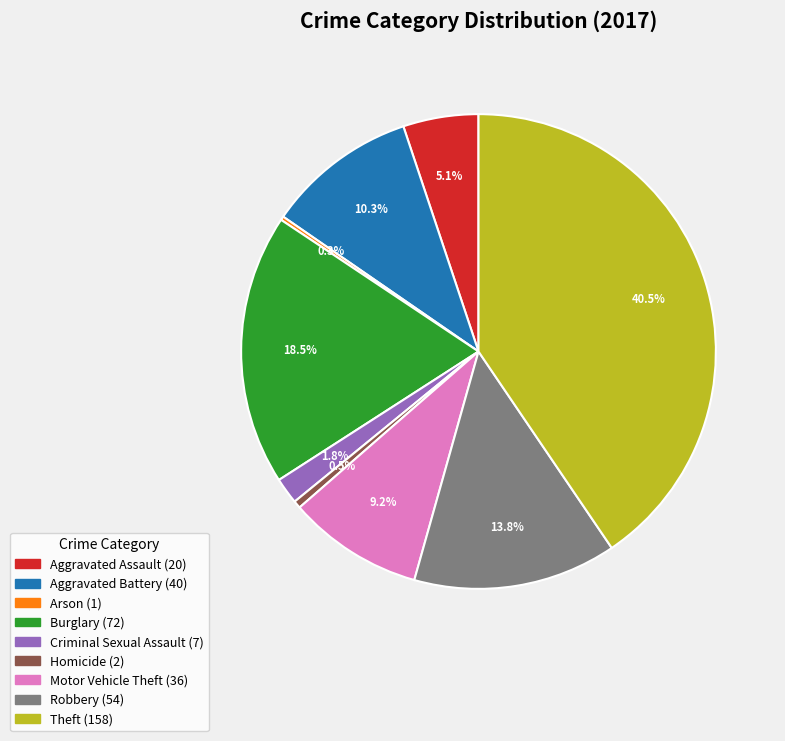

What portion of the pie excludes Aggravated Assault?

94.9%